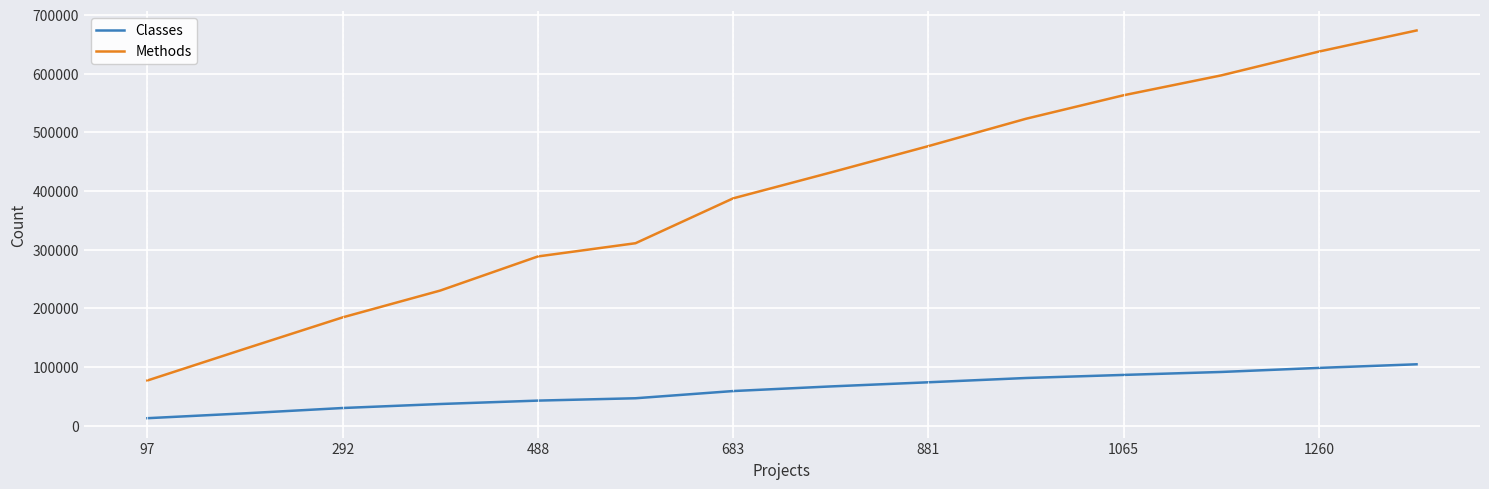

What is the difference between the maximum and minimum values in the Methods series?

596531